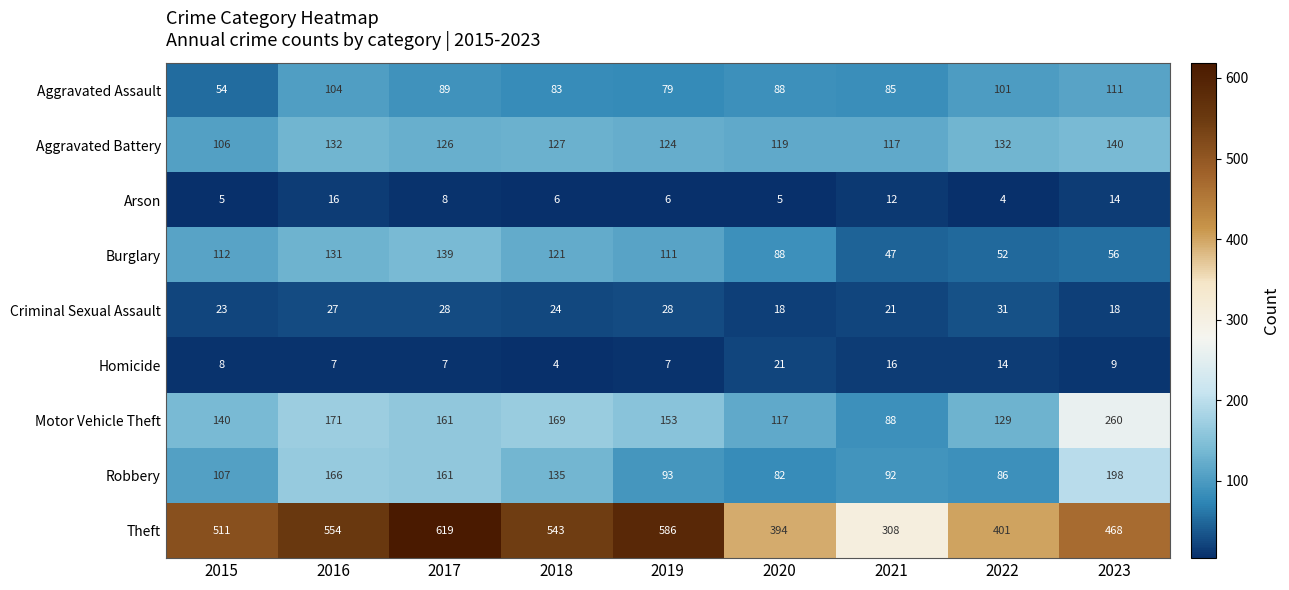

What is the average value of the Burglary series?

95